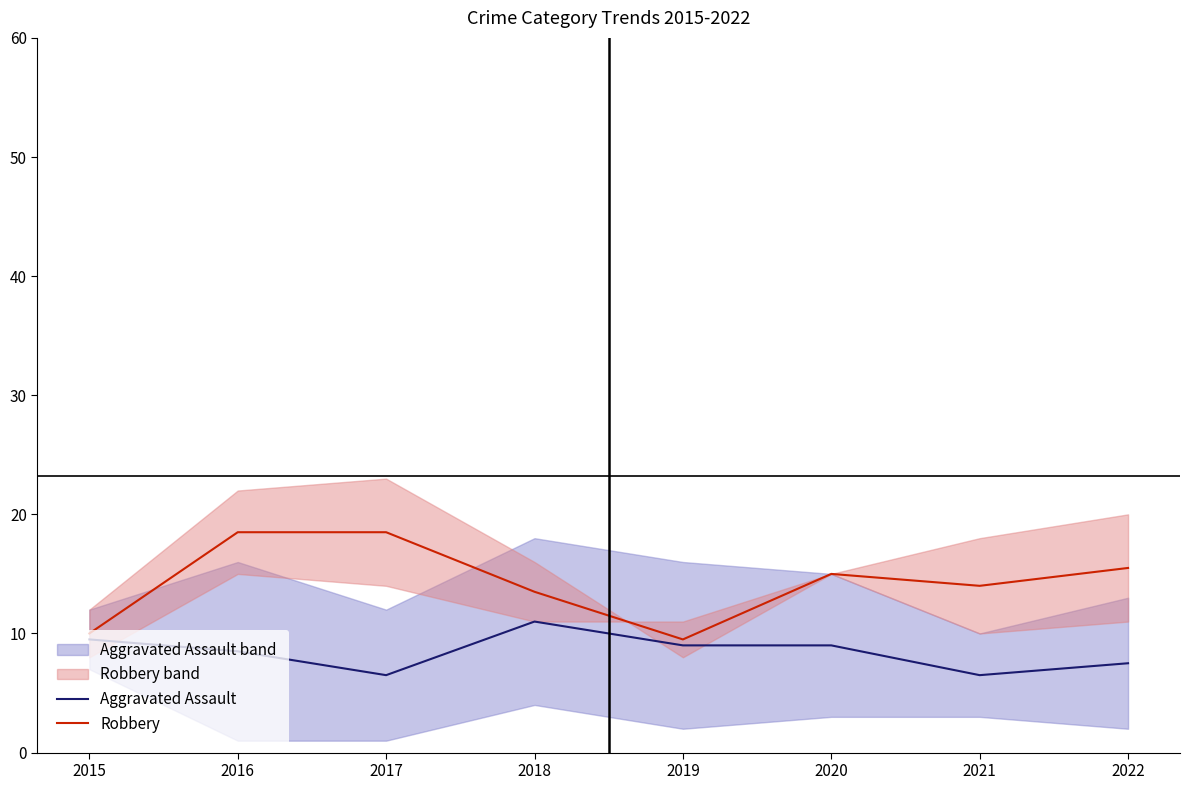

List the labels in order of Aggravated Assault value, smallest first.

2017, 2021, 2022, 2016, 2019, 2020, 2015, 2018